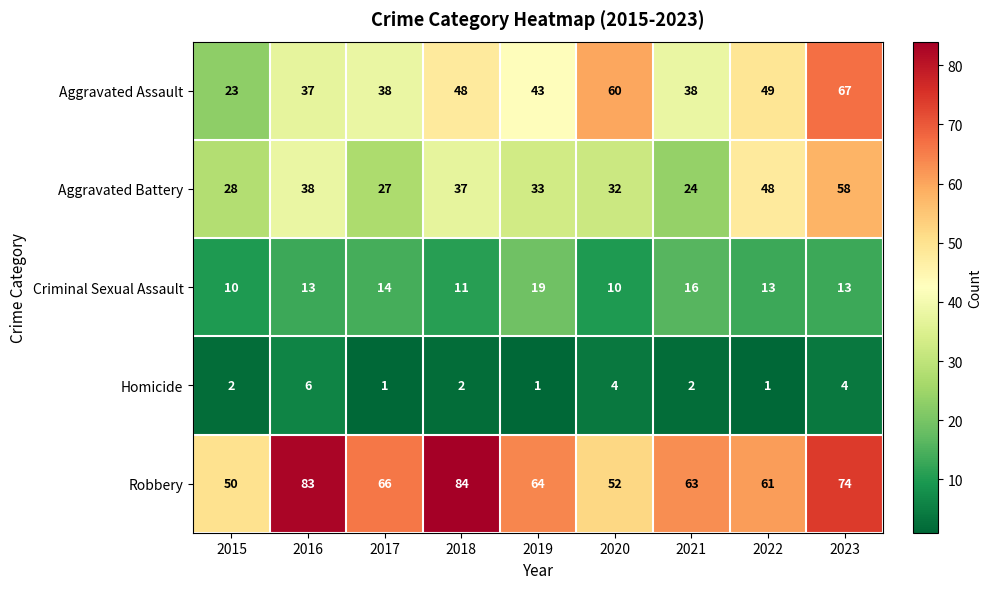

What is the minimum value for Aggravated Assault?

23